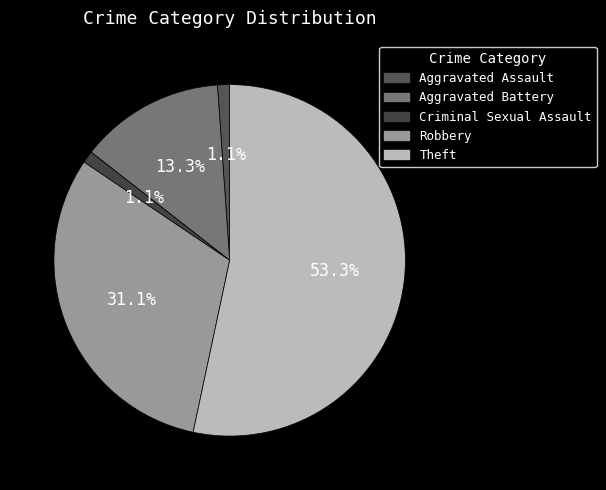

Is there a majority slice in this chart?

Yes